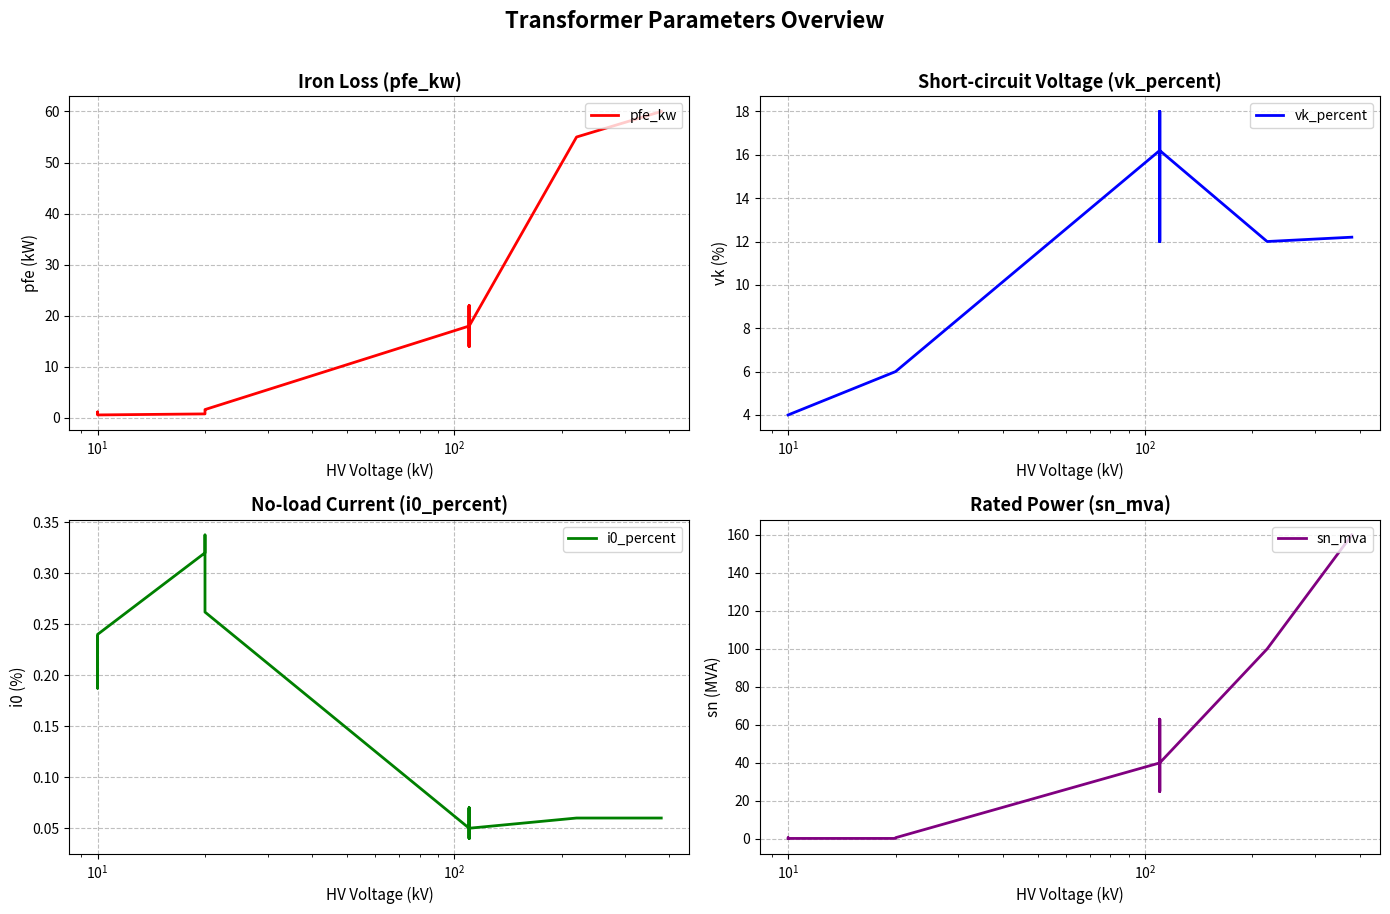

How many values in the pfe_kw series are below 14?

6